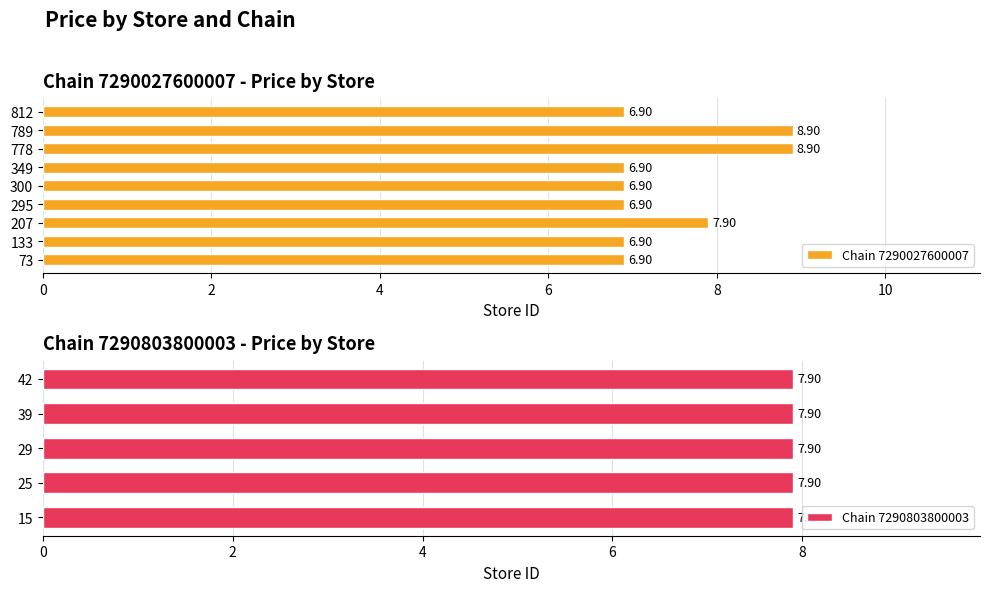

What is the difference between the second highest and second lowest values in the Chain 7290027600007 series?

2.0